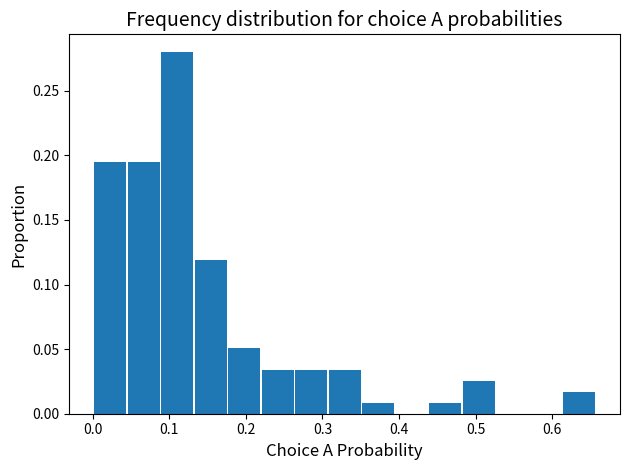

Over which range of the x-axis is the bar tallest?

0.09 to 0.13